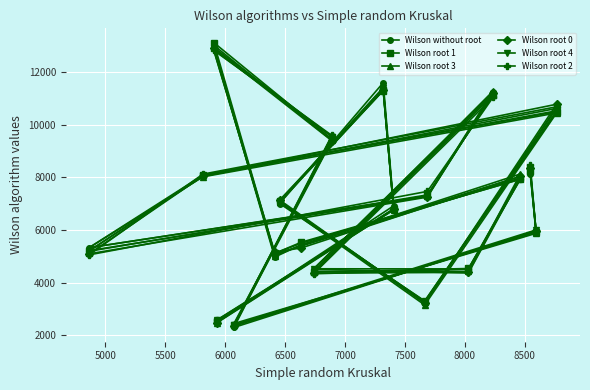

Does the chart display data point markers on the line(s)?

Yes